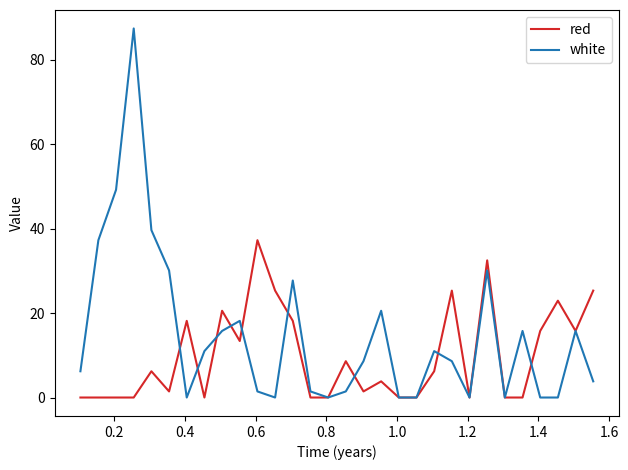

Rank the series by their maximum value, from highest to lowest.

white, red